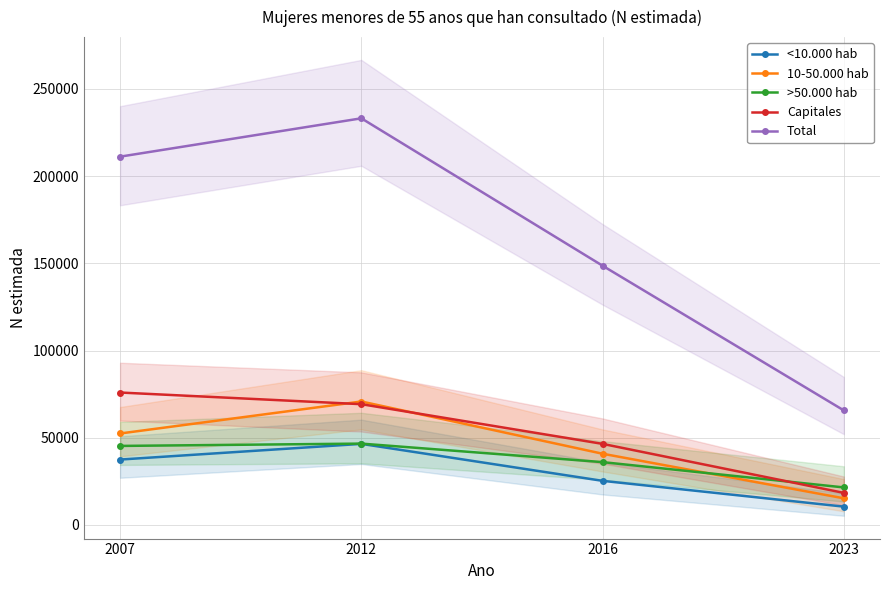

Is it true that <10.000 hab equals 8613 at 2016?

False